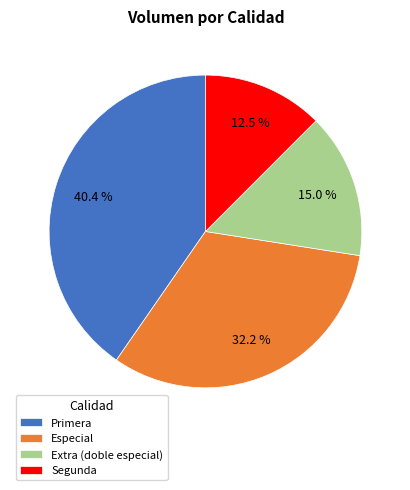

To the nearest percent, what percentage of the pie is Primera?

40%